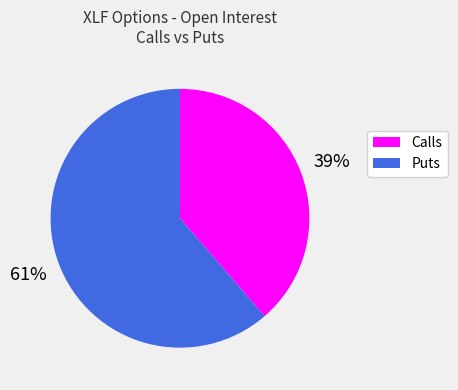

Does any single category account for the majority?

Yes